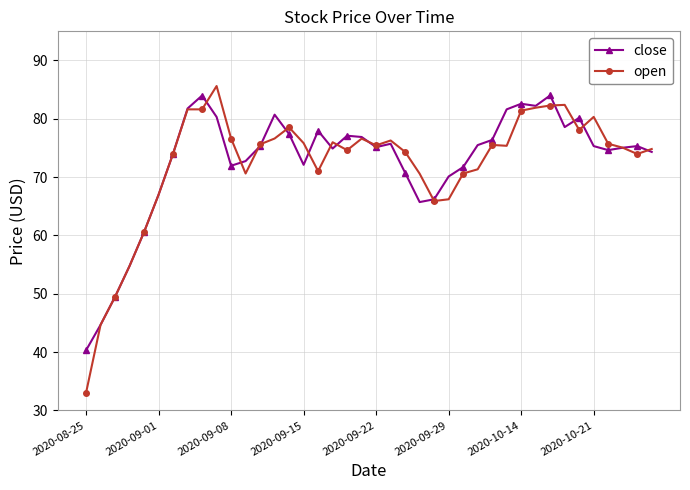

What is the value of the open point at the 23rd from the left?

74.3